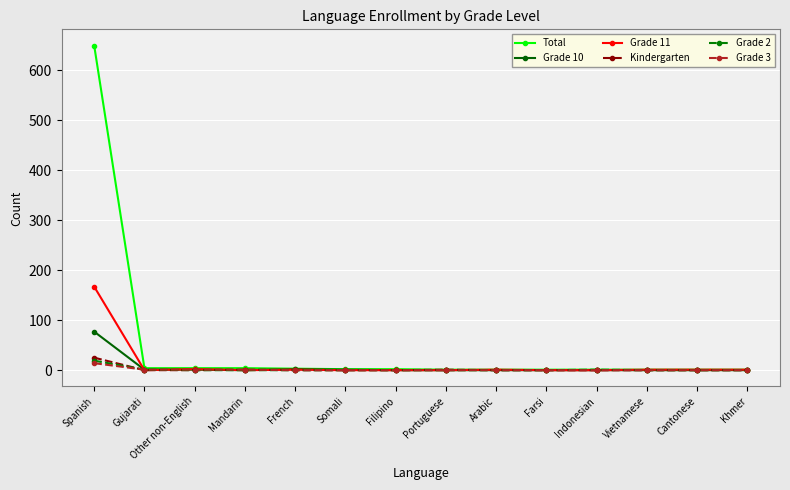

How many lines are shown in the chart?

6